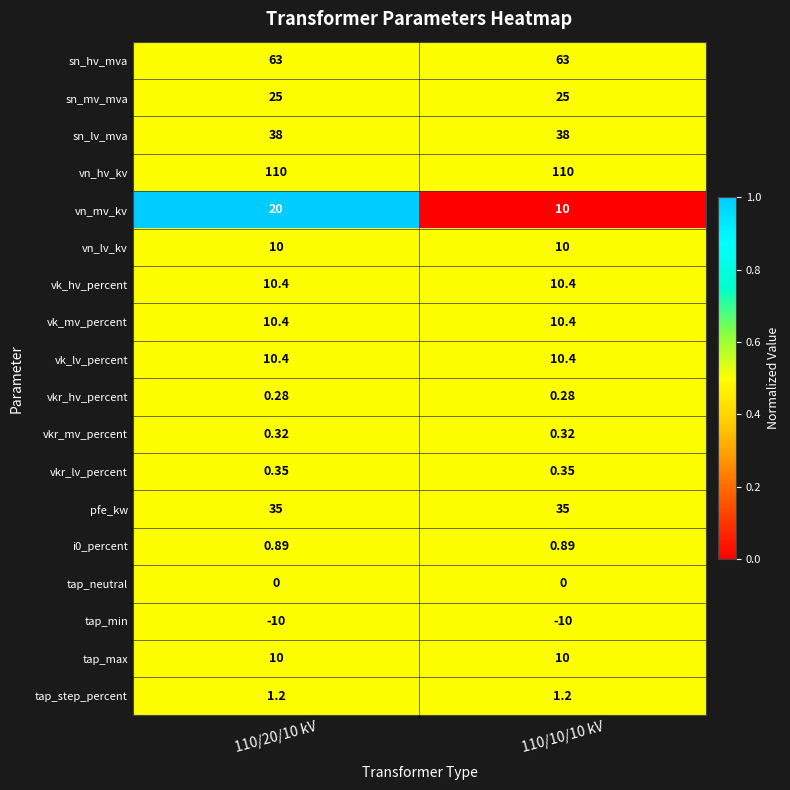

Which series has the largest total across all categories?

vn_hv_kv